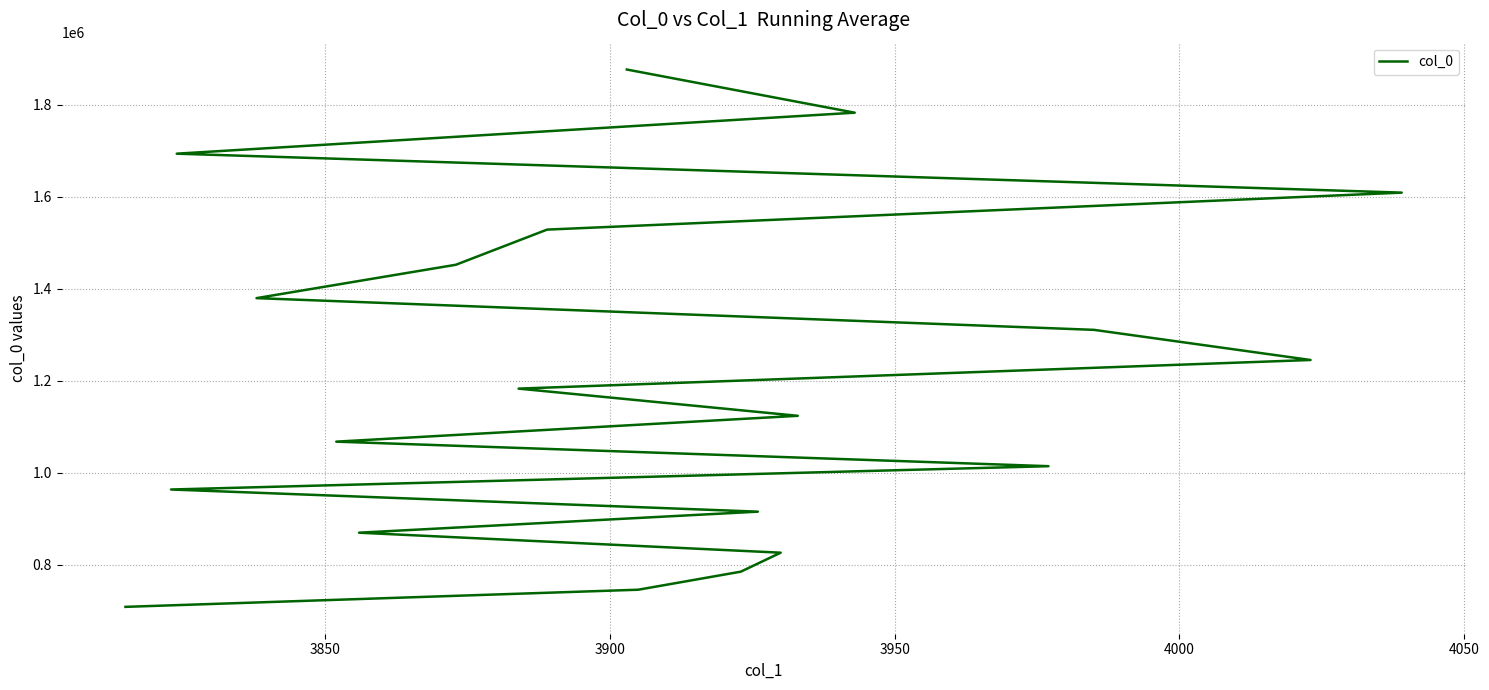

What is the difference between the maximum and minimum values?

1168396